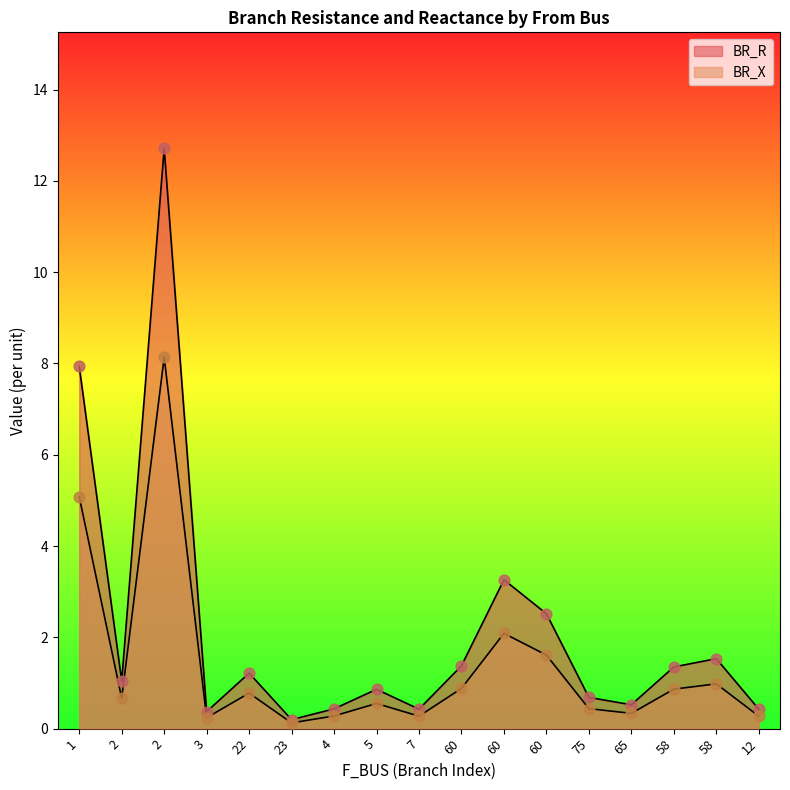

What are all the series names shown in the legend?

BR_R, BR_X